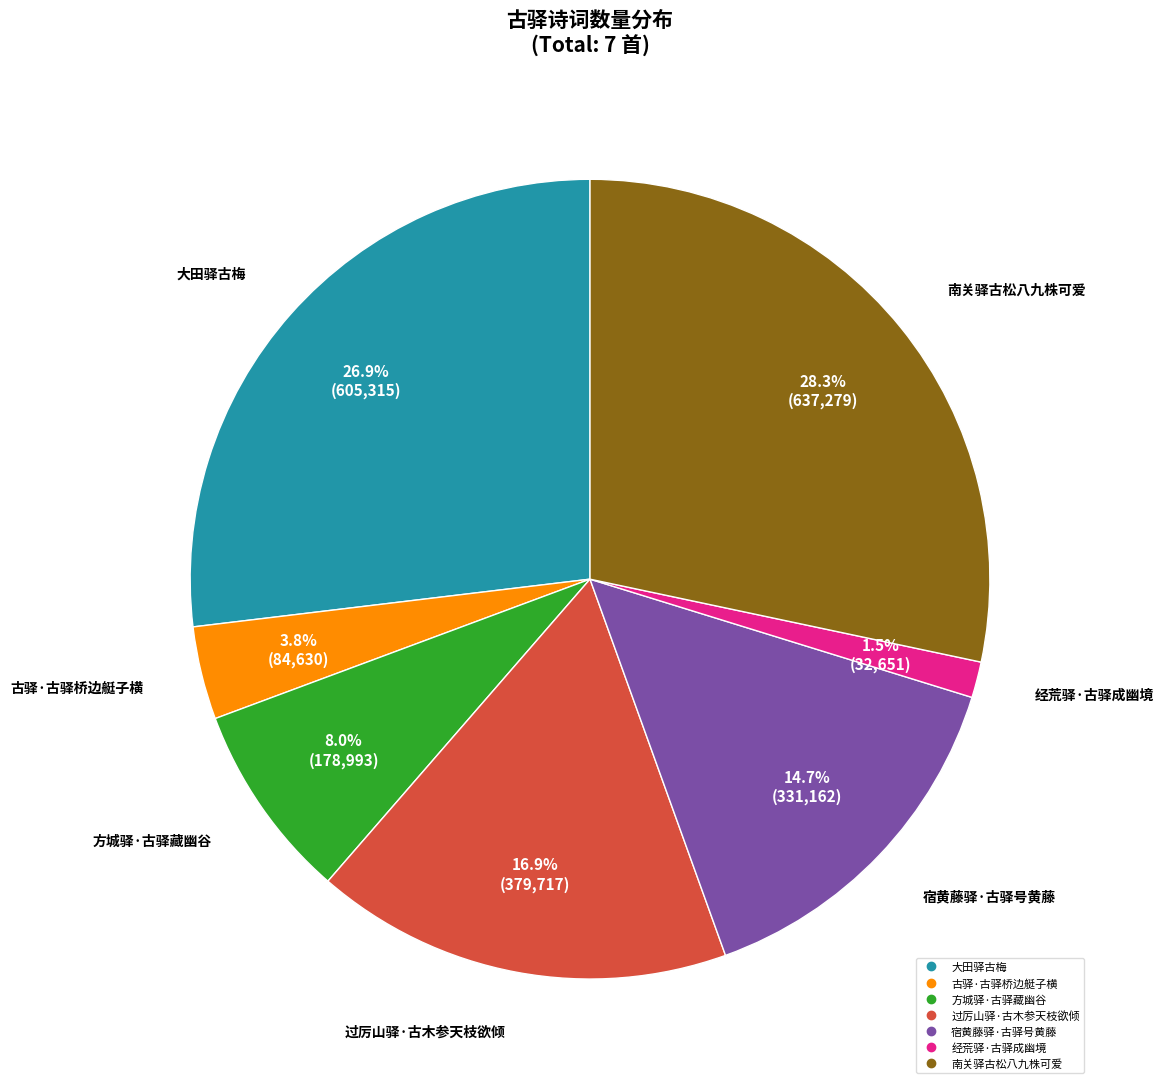

To the nearest percent, what is the difference between the 经荒驿·古驿成幽境 and 大田驿古梅 slice percentages?

25%